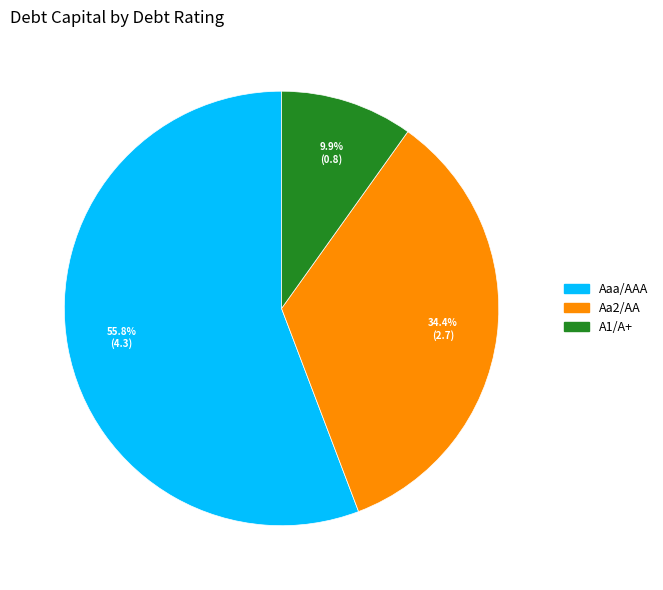

What percentage is the A1/A+ slice, to the nearest percent?

10%